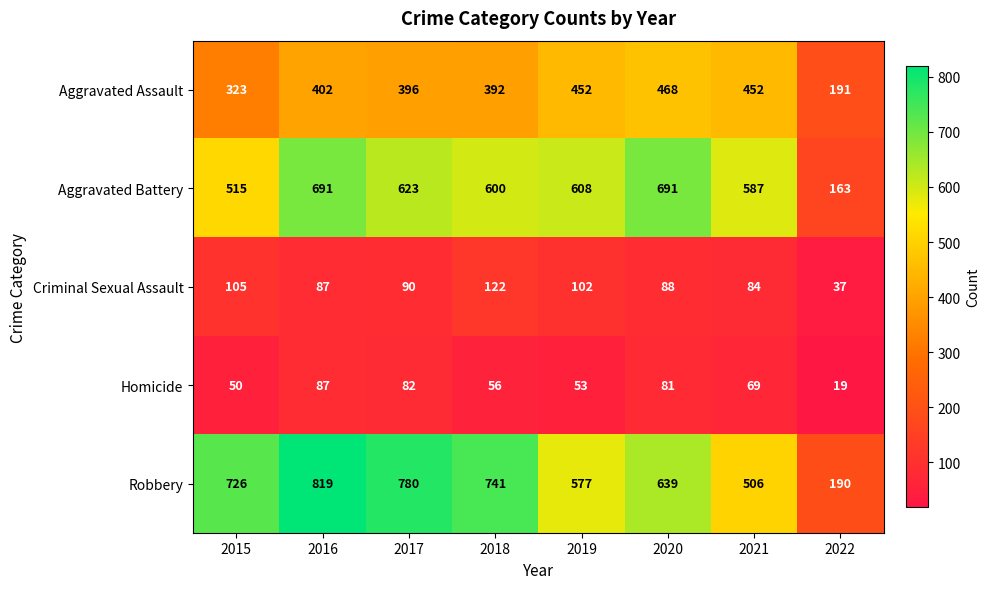

Where is Robbery nearest to the value 504?

2021